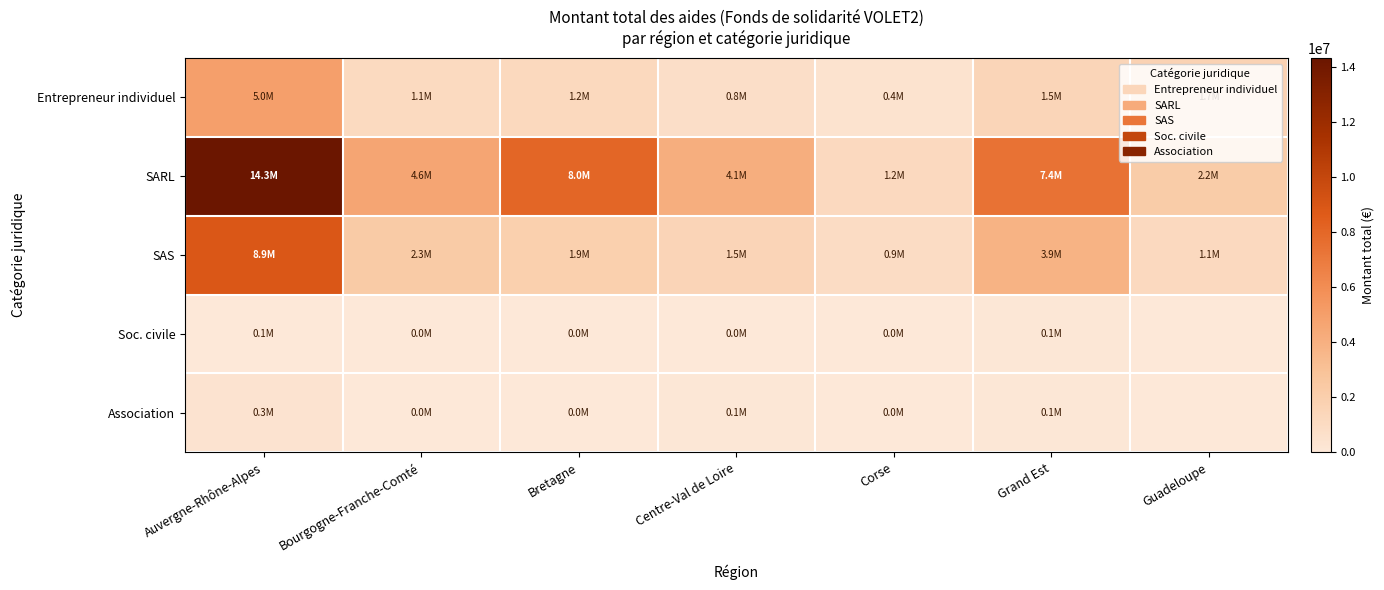

Reading left to right, what are all the values shown in this chart?

Entrepreneur individuel: Auvergne-Rhône-Alpes=4952445.4	Bourgogne-Franche-Comté=1093117.5	Bretagne=1176266.8	Centre-Val de Loire=779844.1	Corse=408545.4	Grand Est=1459557.7	Guadeloupe=1709172.5
SARL: Auvergne-Rhône-Alpes=14332396.9	Bourgogne-Franche-Comté=4594981.0	Bretagne=8022675.5	Centre-Val de Loire=4096504.5	Corse=1151374.4	Grand Est=7438381.7	Guadeloupe=2187024.3
SAS: Auvergne-Rhône-Alpes=8855388.1	Bourgogne-Franche-Comté=2303998.5	Bretagne=1945770.6	Centre-Val de Loire=1541795.9	Corse=914082.3	Grand Est=3858033.6	Guadeloupe=1137581.7
Soc. civile: Auvergne-Rhône-Alpes=52498.4	Bourgogne-Franche-Comté=35950.0	Bretagne=44471.0	Centre-Val de Loire=30500.0	Corse=8000.0	Grand Est=73860.0	Guadeloupe=0.0
Association: Auvergne-Rhône-Alpes=341479.0	Bourgogne-Franche-Comté=36250.0	Bretagne=44309.0	Centre-Val de Loire=111929.2	Corse=36529.9	Grand Est=84543.0	Guadeloupe=0.0